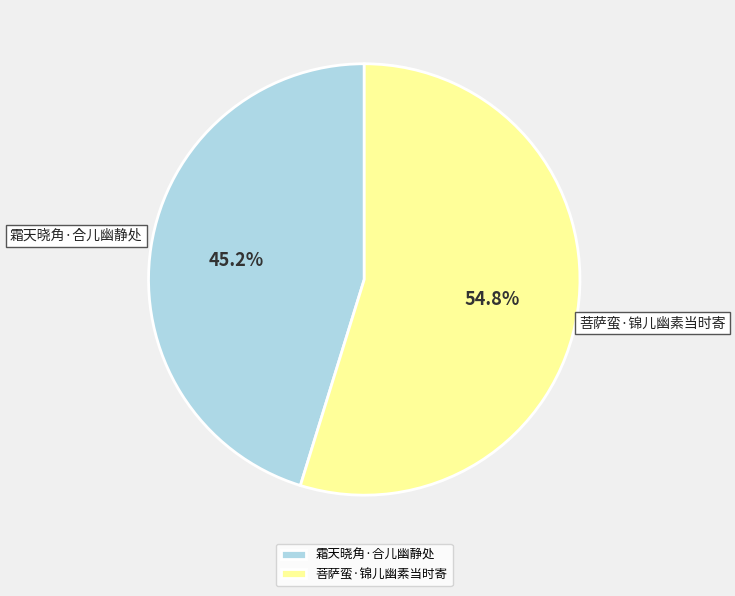

Which slice is the largest?

菩萨蛮·锦儿幽素当时寄